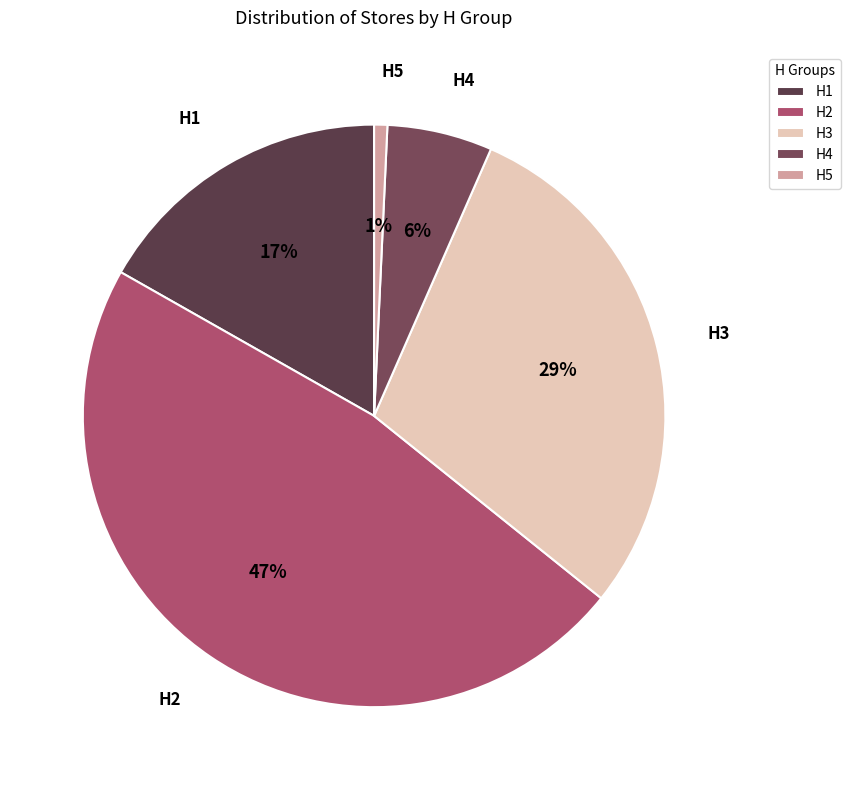

Which slice is the smallest?

H5